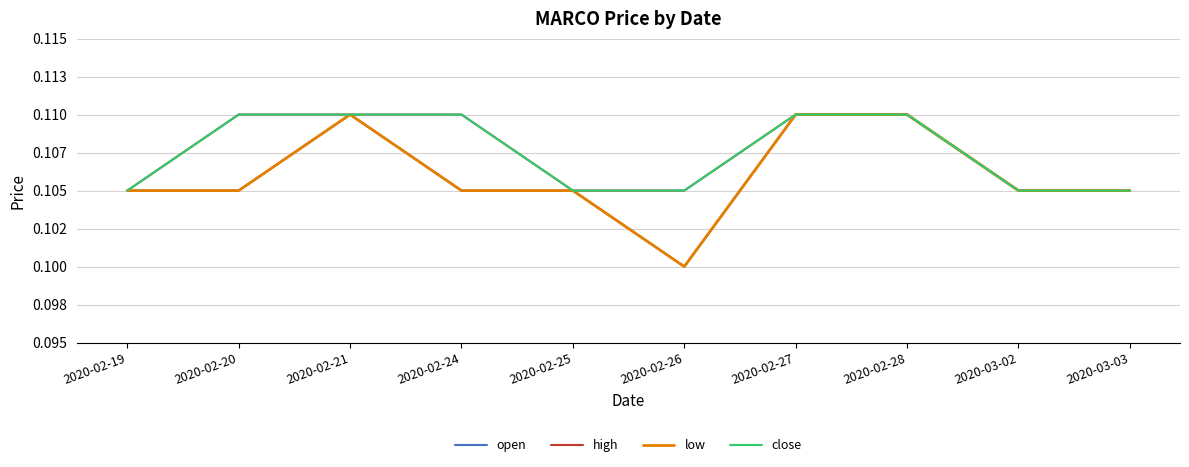

Does the chart display data point markers on the line(s)?

No